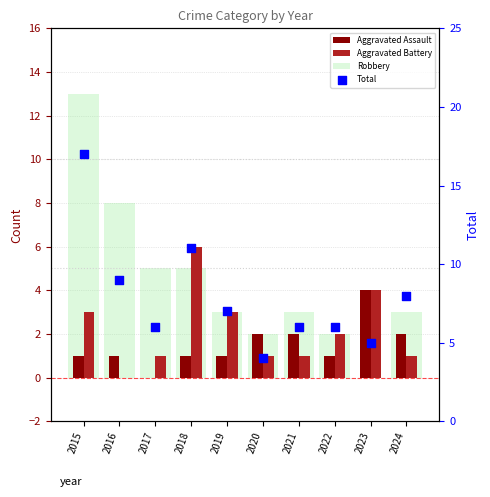

Which series reaches the minimum Y coordinate?

Aggravated Assault